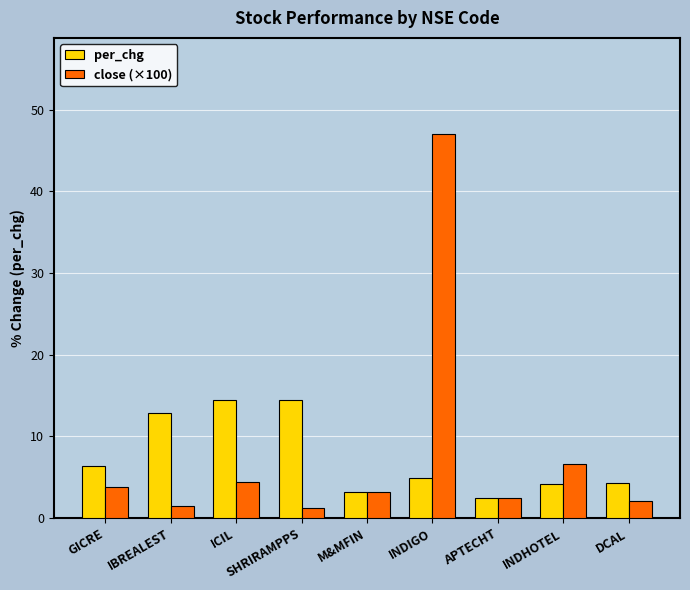

True or false: per_chg has a value of 3.2 at M&MFIN.

True